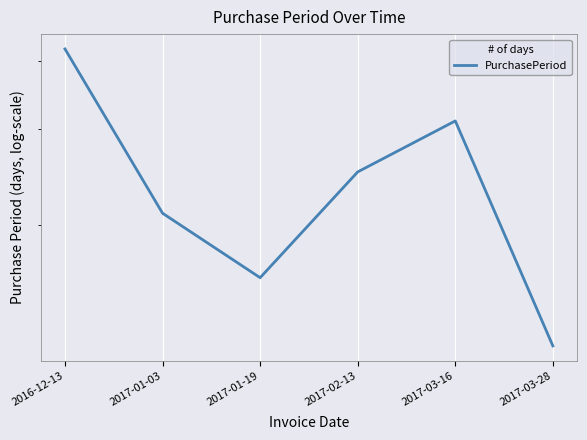

Reading right to left, list all the values displayed in this chart.

2017-03-28=12	2017-03-16=31	2017-02-13=25	2017-01-19=16	2017-01-03=21	2016-12-13=42